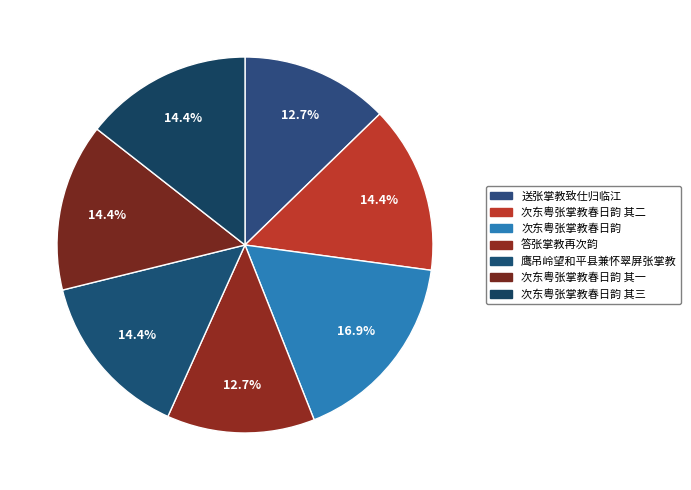

Is it true that 次东粤张掌教春日韵 其三 is 7% of the pie?

False